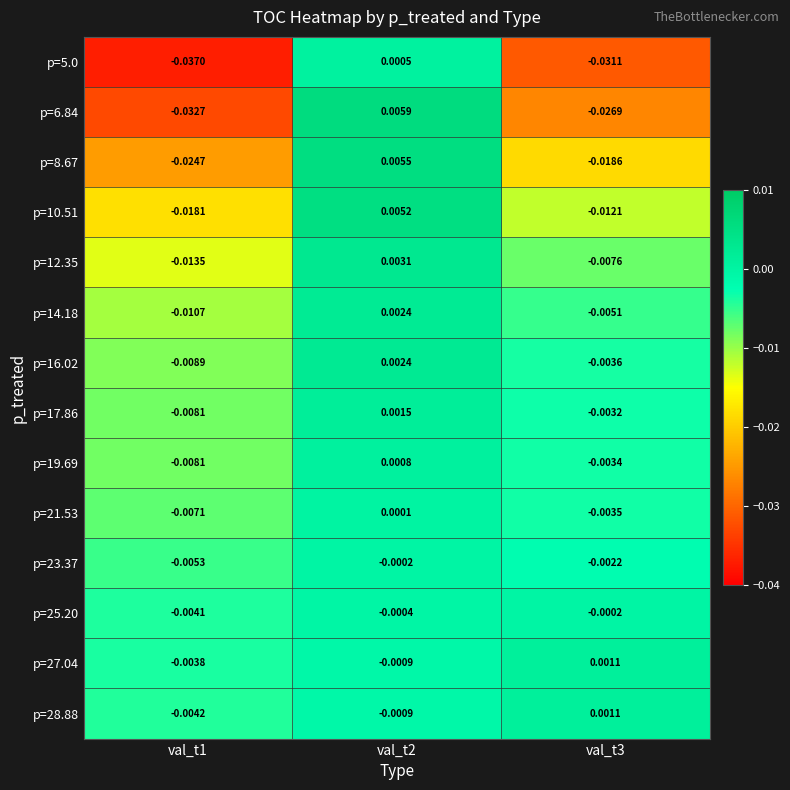

Is the value of p=16.02 at val_t3 greater than the value of p=10.51 at val_t3?

Yes